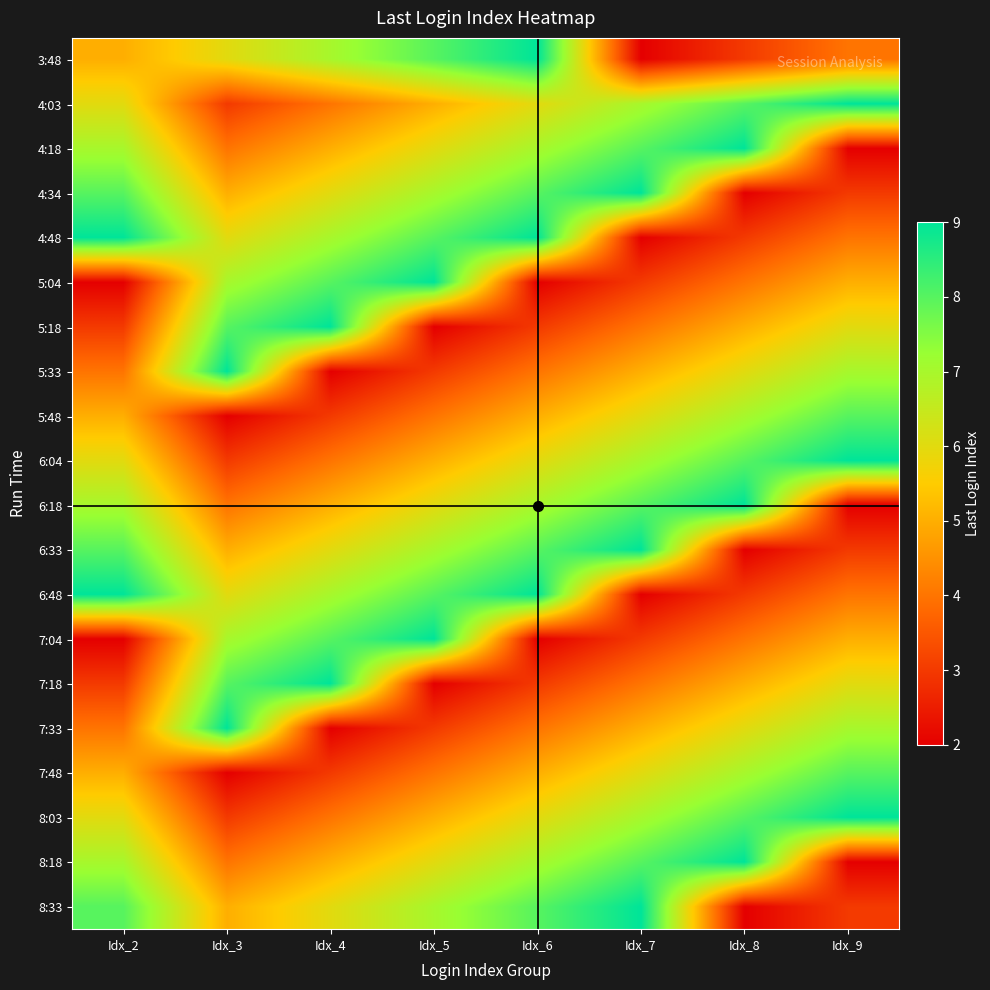

At how many categories does at least one series exceed 8?

8